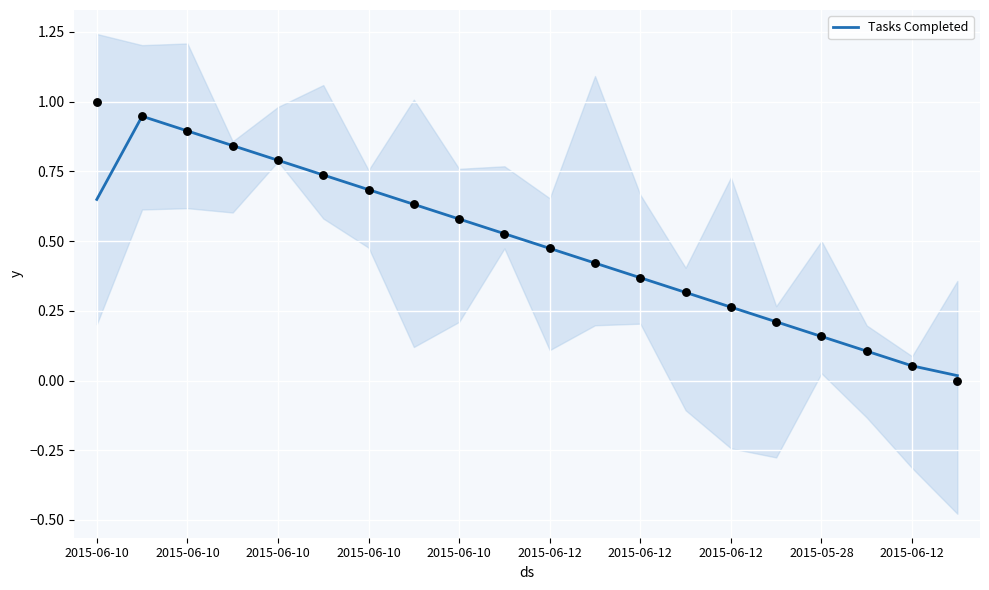

What is the change in value from 2015-06-10 to 2015-06-10?

+0.2